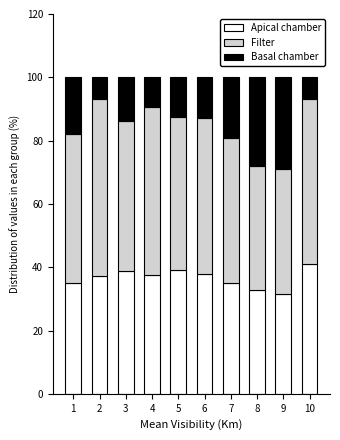

What is the total value across all series at 10?

100.0